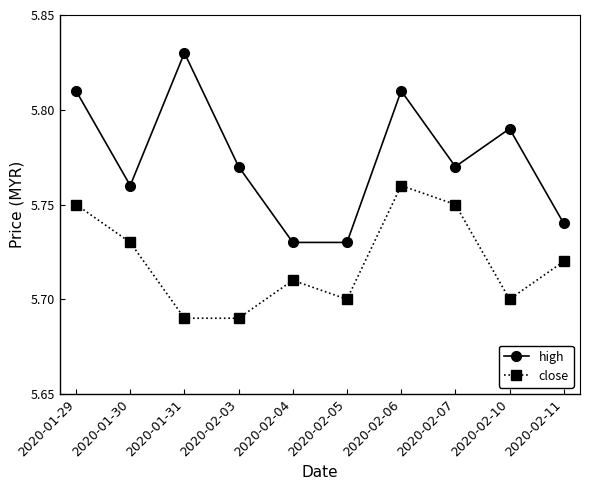

How many categories are shown in the chart?

10